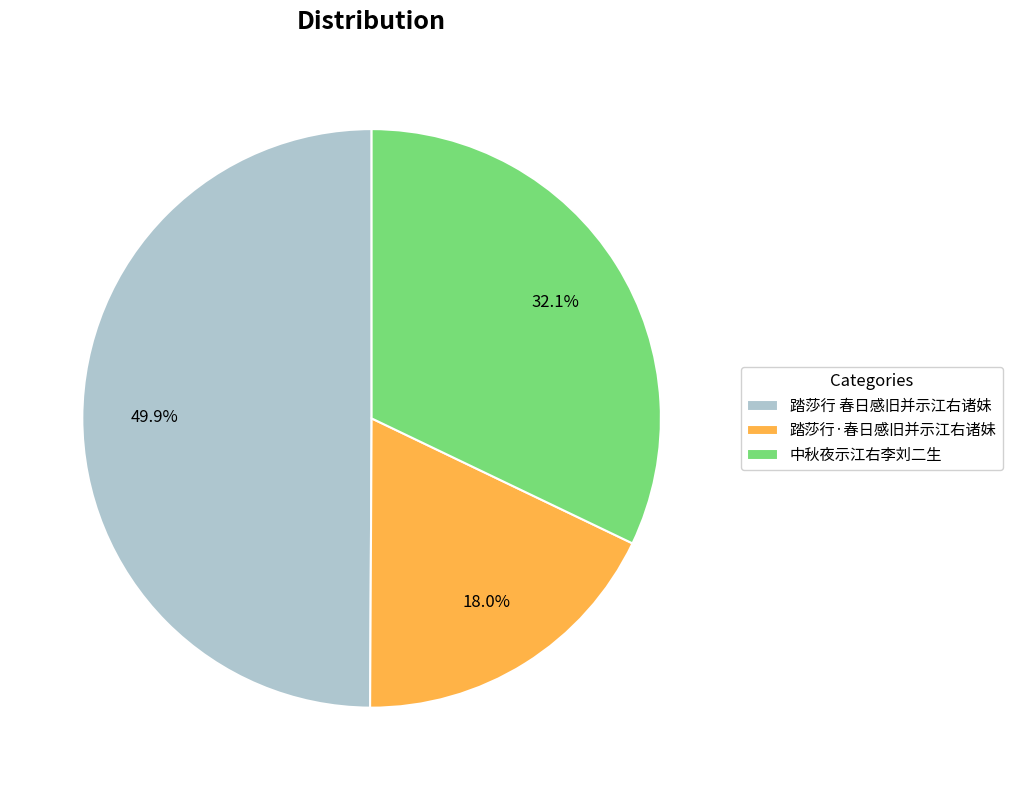

How many slices are in this pie chart?

3